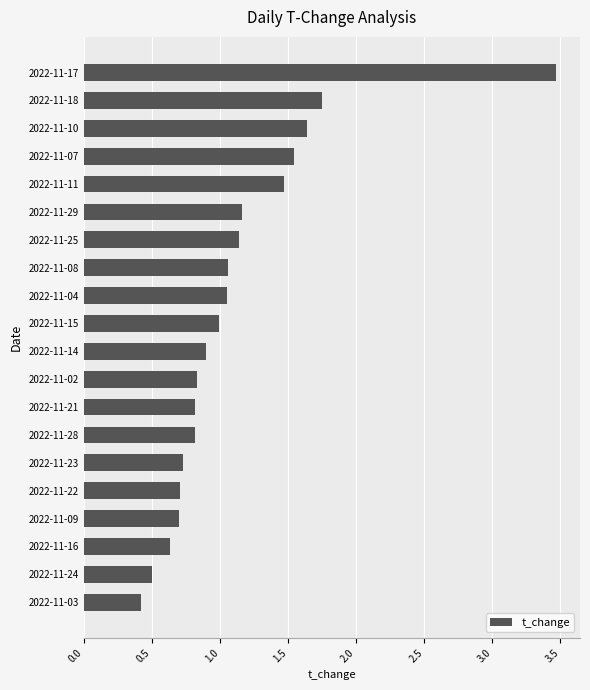

Which category has the lowest value across all series?

2022-11-03